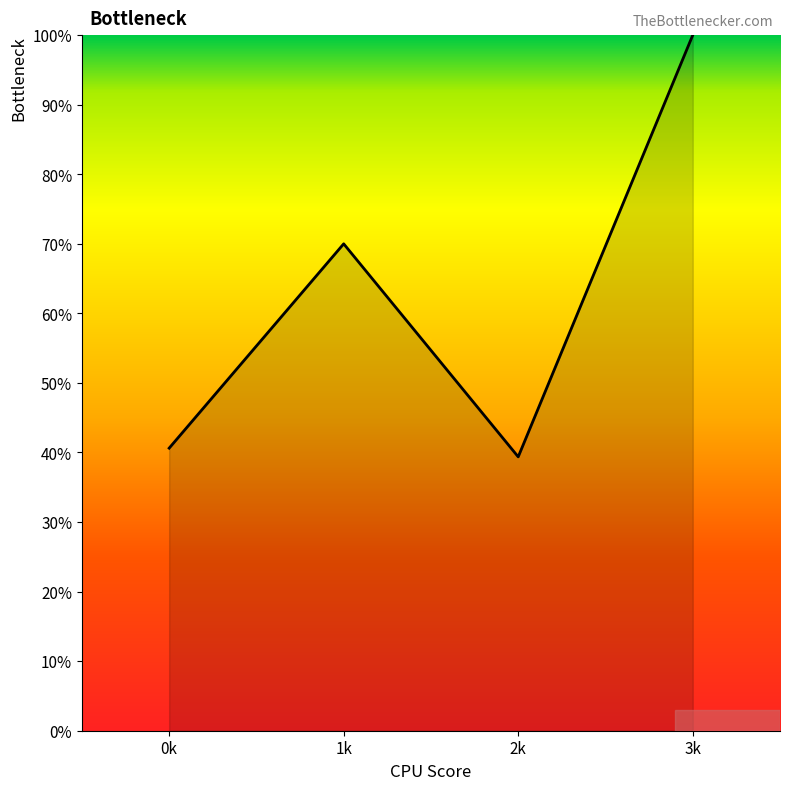

At which category does the chart reach its peak across all series?

3k